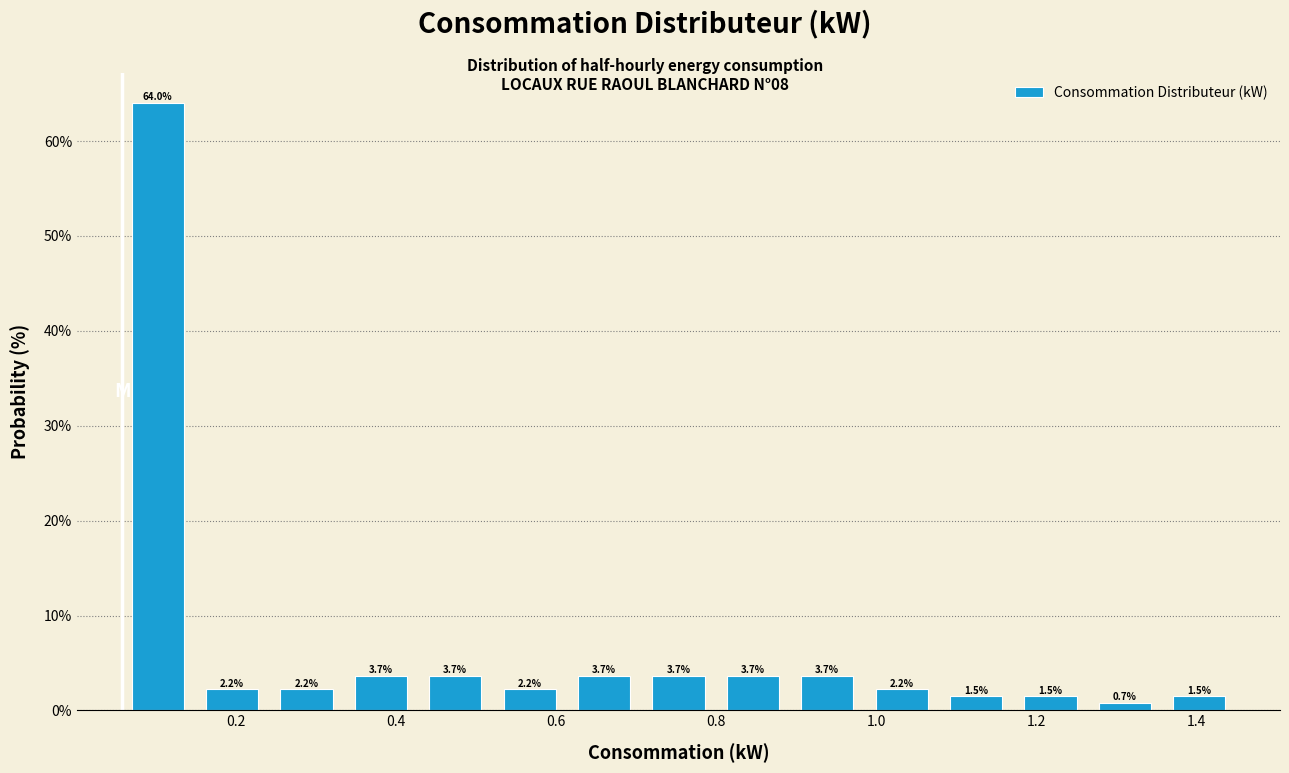

Reading left to right, transcribe this chart: for each bar, give the range it covers on the x-axis and its height. The bar edges are not printed on the chart, so give them approximately, as read against the axis.

0.06 to 0.14: 64.0
0.14 to 0.24: 2.2
0.24 to 0.34: 2.2
0.34 to 0.42: 3.7
0.42 to 0.52: 3.7
0.52 to 0.62: 2.2
0.62 to 0.70: 3.7
0.70 to 0.80: 3.7
0.80 to 0.90: 3.7
0.90 to 0.98: 3.7
0.98 to 1.08: 2.2
1.08 to 1.18: 1.5
1.18 to 1.26: 1.5
1.26 to 1.36: 0.7
1.36 to 1.46: 1.5